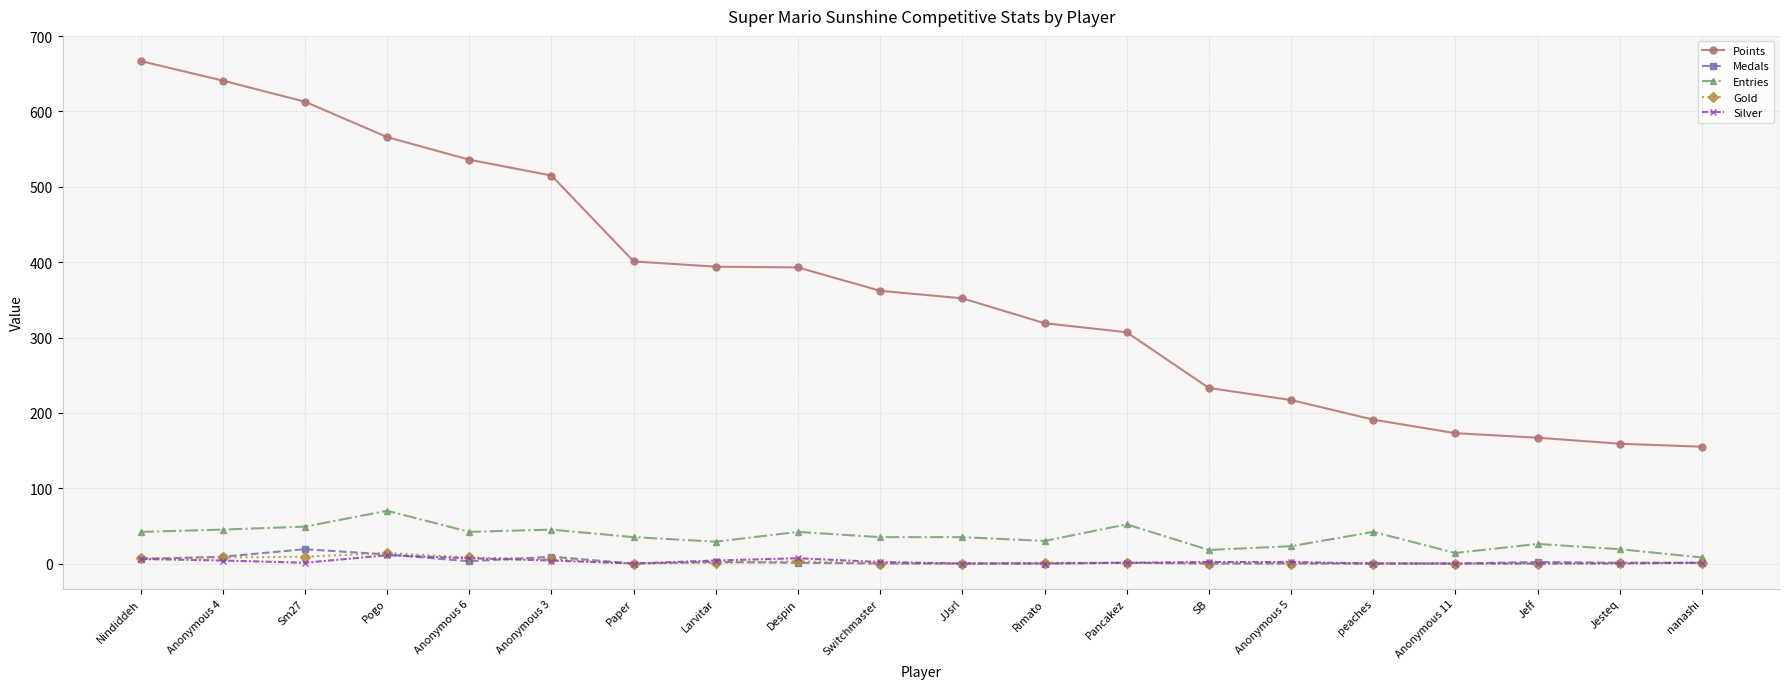

Is this an area chart (filled region under the line)?

No